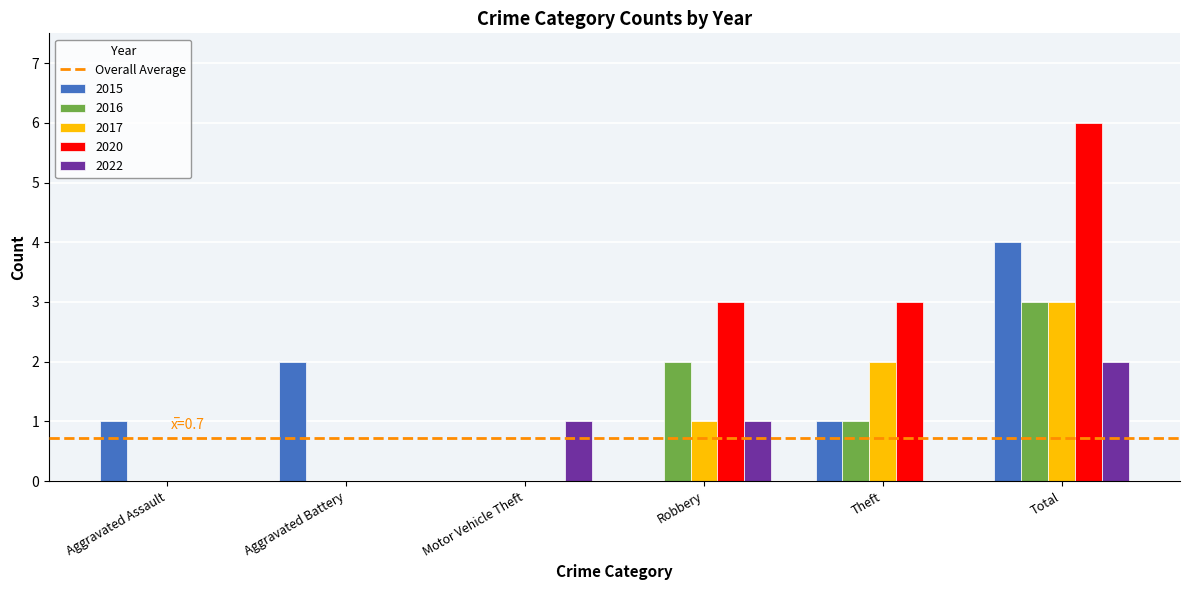

True or false: 2015 has a value of 3 at Motor Vehicle Theft.

False